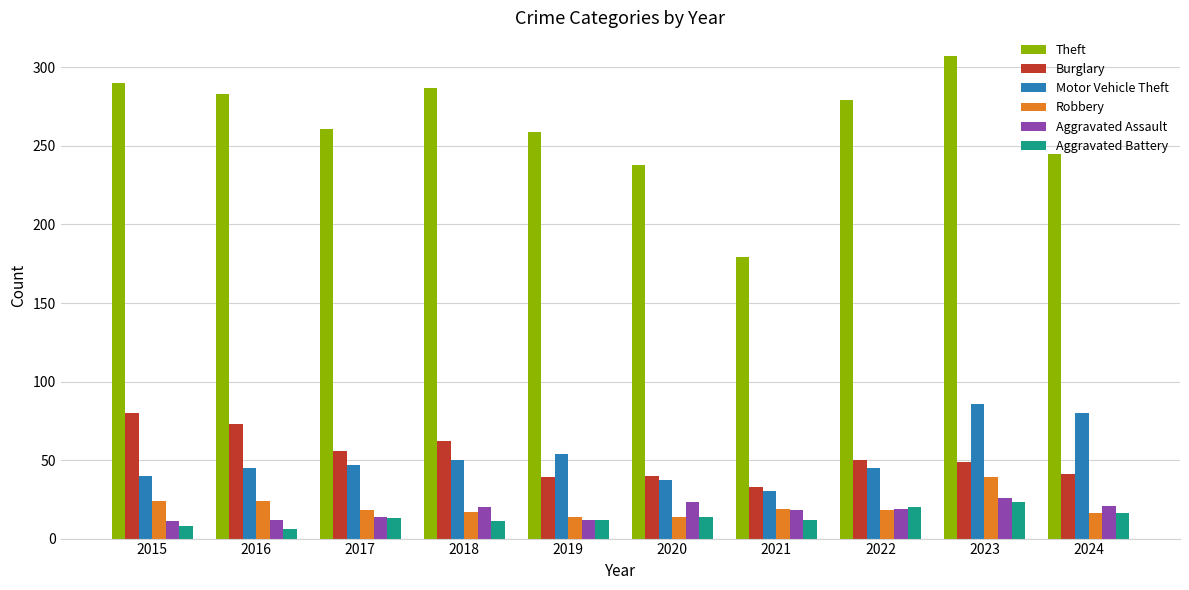

What is the difference between the Aggravated Battery values at 2015 and 2017?

5